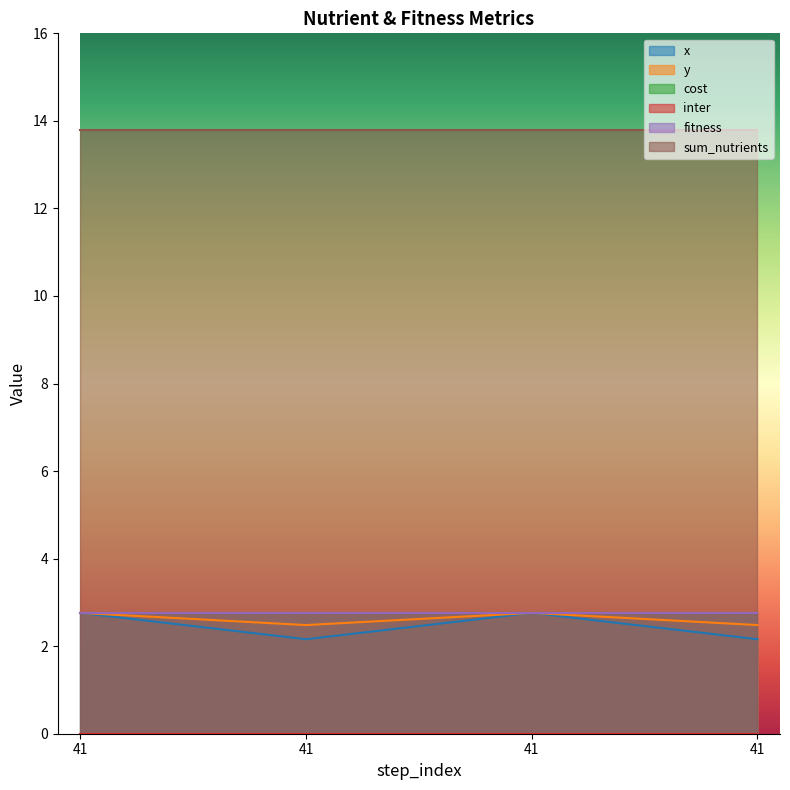

What is the sum of the y values at 41 and 41?

5.2